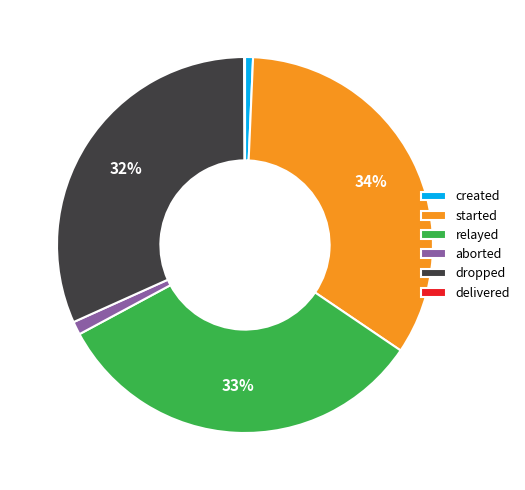

To the nearest percent, what is the combined percentage of relayed and started?

66%